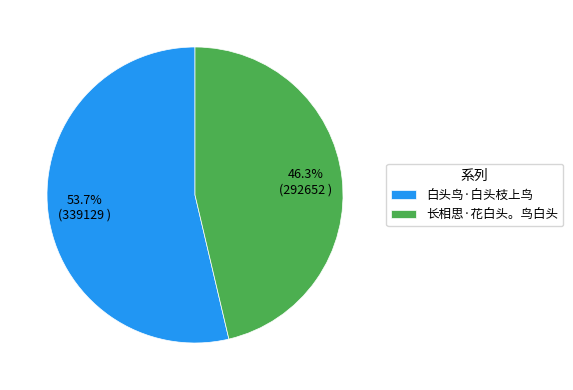

What percentage is NOT represented by 白头鸟·白头枝上鸟?

46.3%